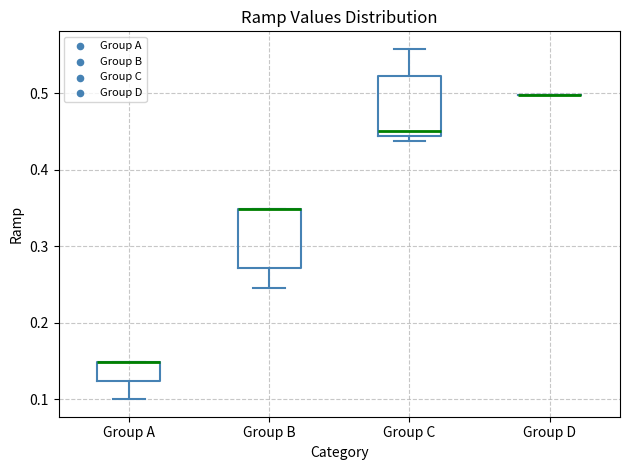

Reading left to right, transcribe this box plot: for each box, give where its median line is, the range the box spans, and where its two whiskers end, as read against the y-axis. The values are not printed on the chart, so give them approximately, as read against the axis.

Group A: median 0.15 (drawn on the box's upper edge), box 0.12 to 0.15, whiskers 0.10 to 0.15
Group B: median 0.35 (drawn on the box's upper edge), box 0.27 to 0.35, whiskers 0.25 to 0.35
Group C: median 0.45, box 0.44 to 0.52, whiskers 0.44 (just below the box's lower edge) to 0.56
Group D: box collapsed to a line at 0.50, whiskers 0.50 to 0.50